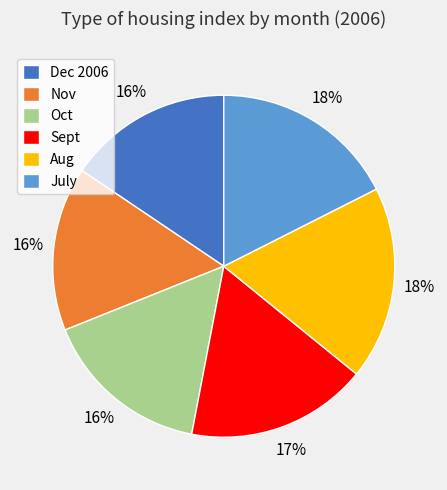

How many slices are in this pie chart?

6